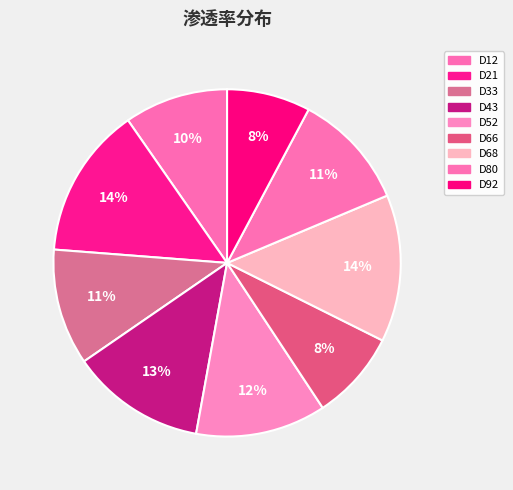

How many slices are in this pie chart?

9